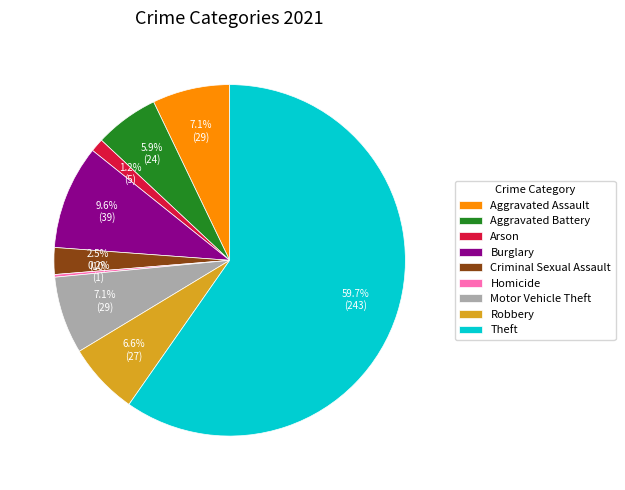

The Robbery slice represents 7% of the pie. True or false?

True